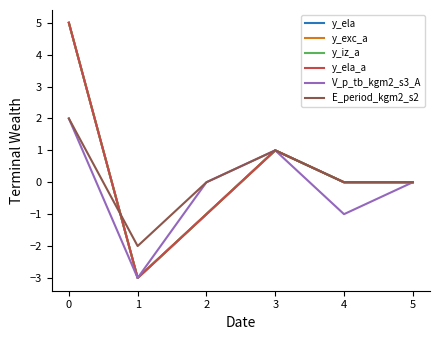

True or false: V_p_tb_kgm2_s3_A and y_exc_a intersect in this chart.

False